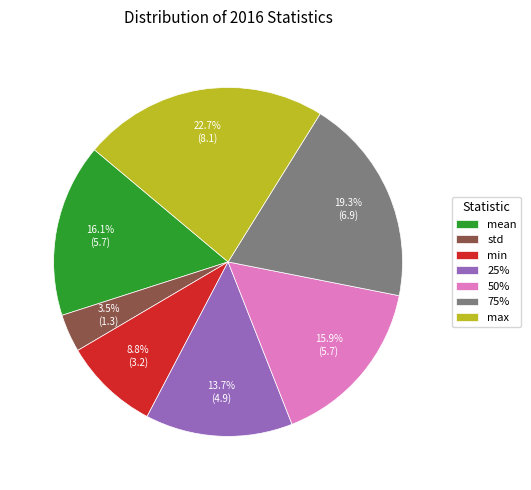

What percentage do std and 75% together represent?

22.8%